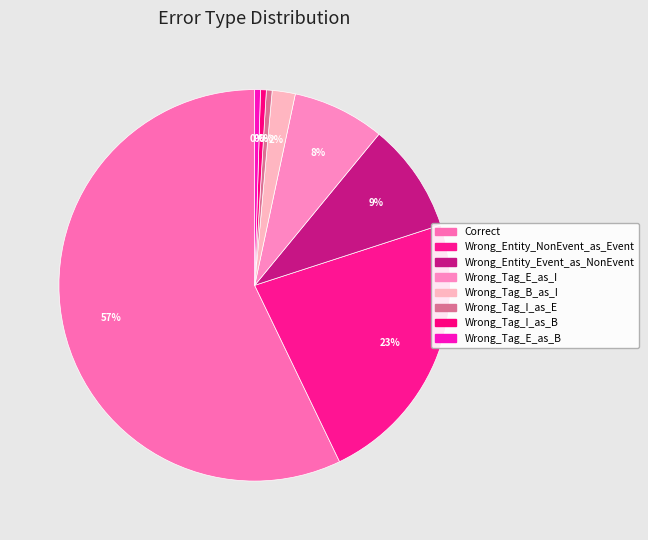

To the nearest percent, what is the average slice percentage?

12%